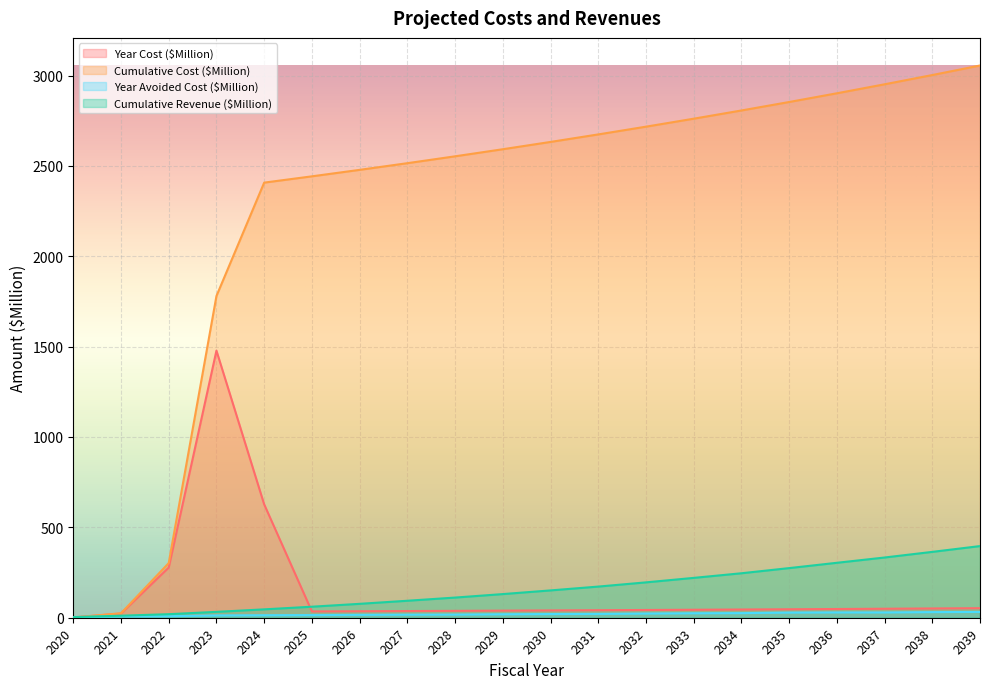

Where is Year Cost ($Million) nearest to the value 739?

2024